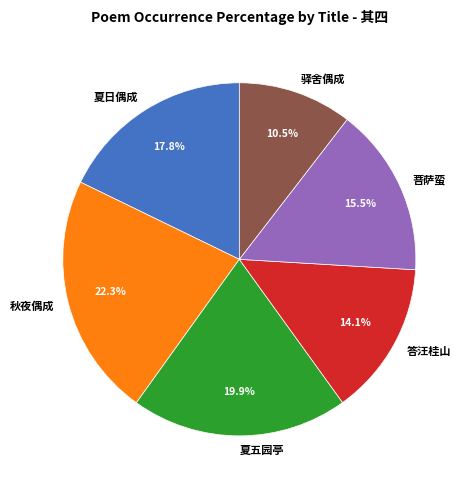

Which slice is the smallest?

驿舍偶成